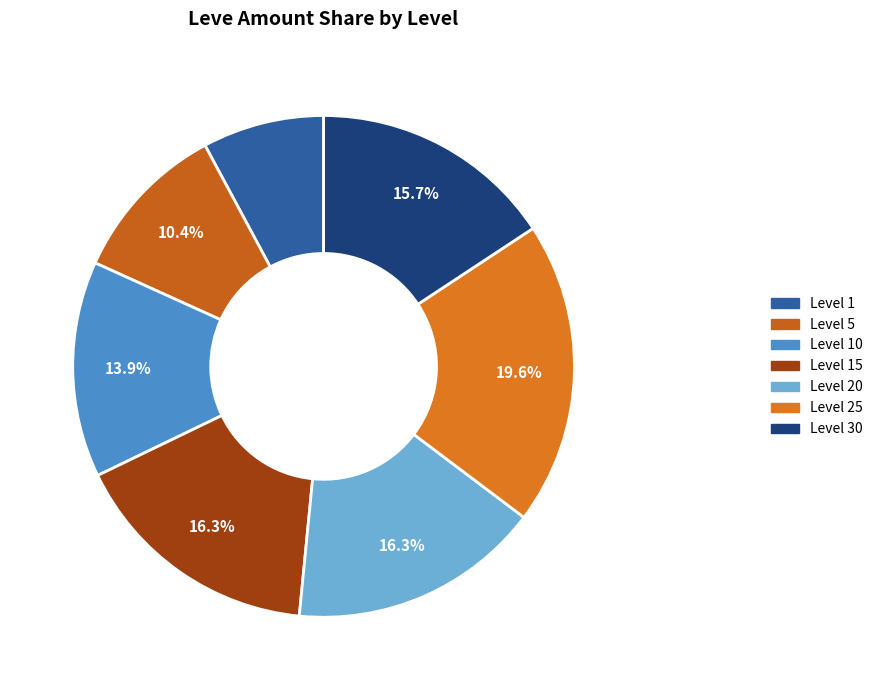

How many segments does this pie chart have?

7